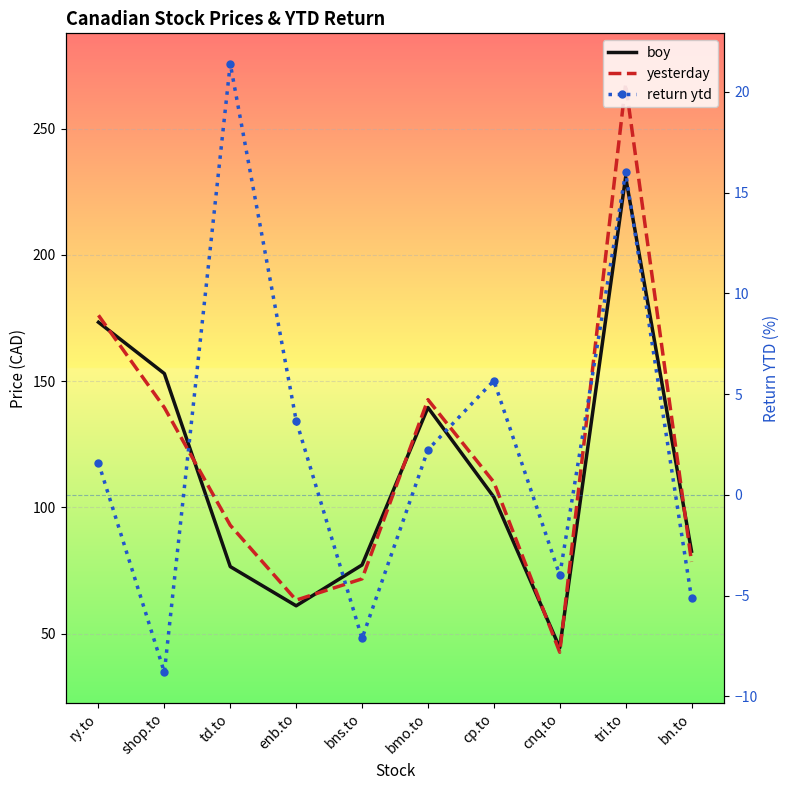

At which category does yesterday reach its first local peak?

bmo.to